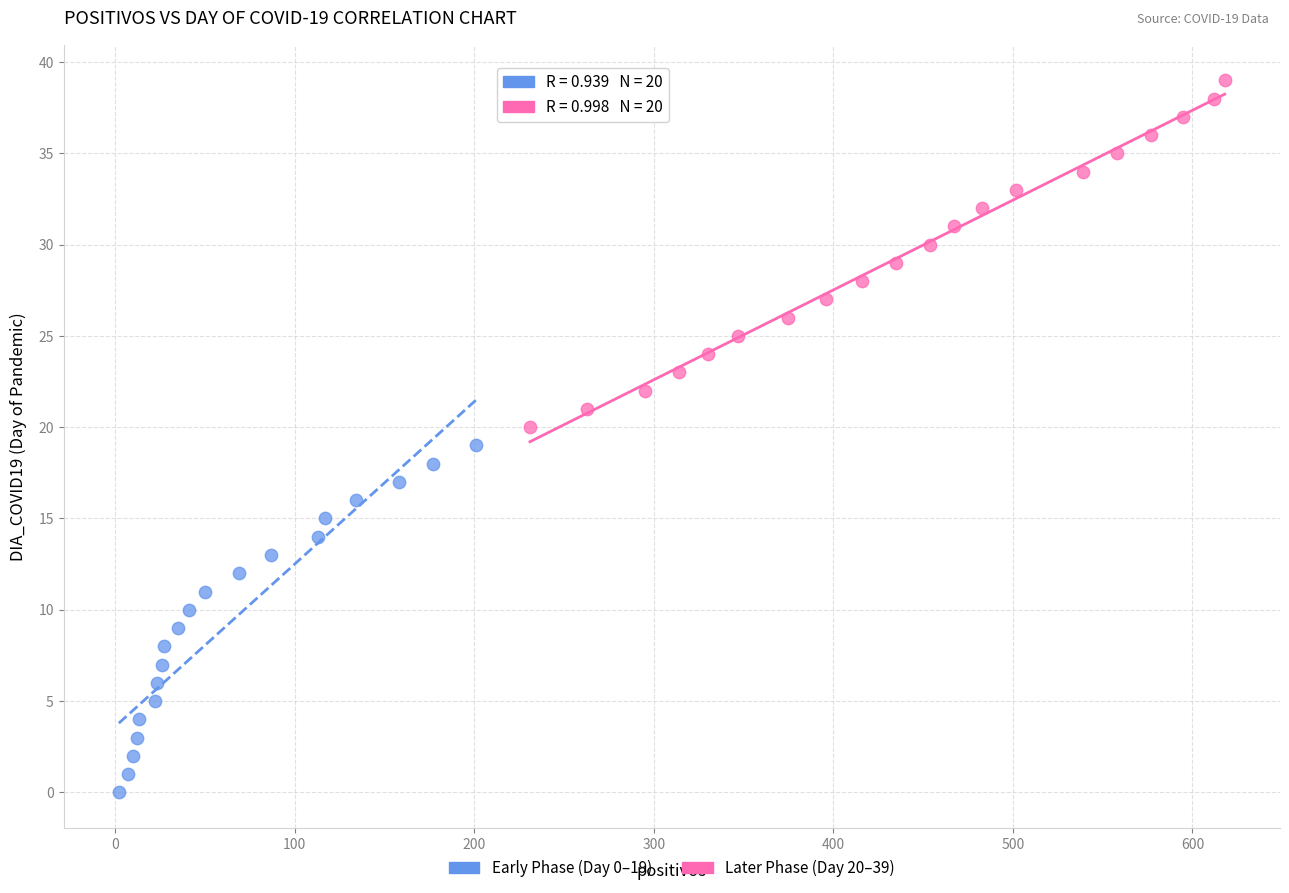

Which series contains the highest Y value?

Later Phase (Day 20–39)